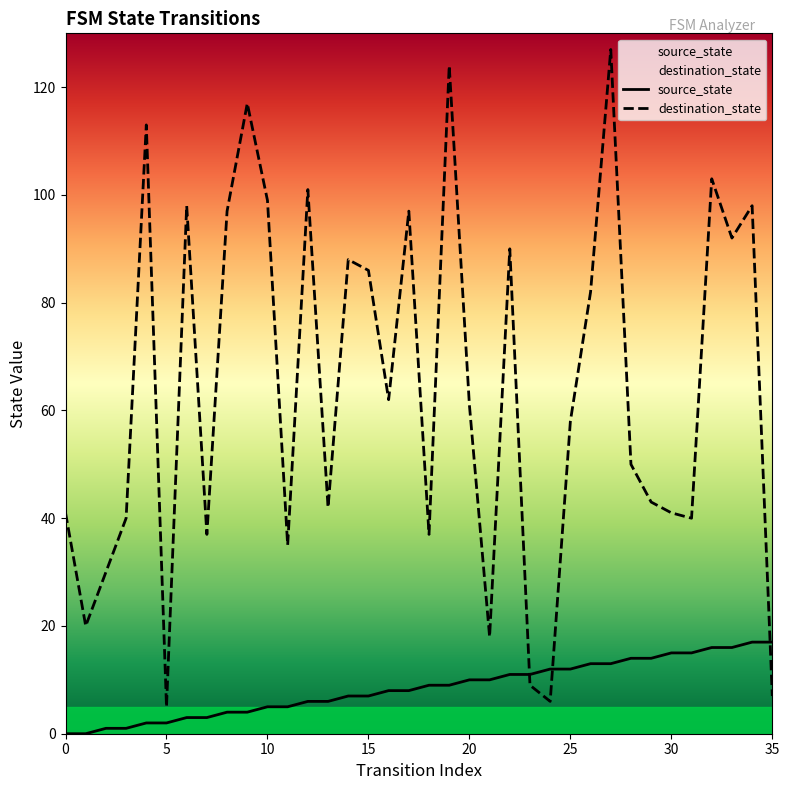

Which series has the largest range (max minus min)?

destination_state